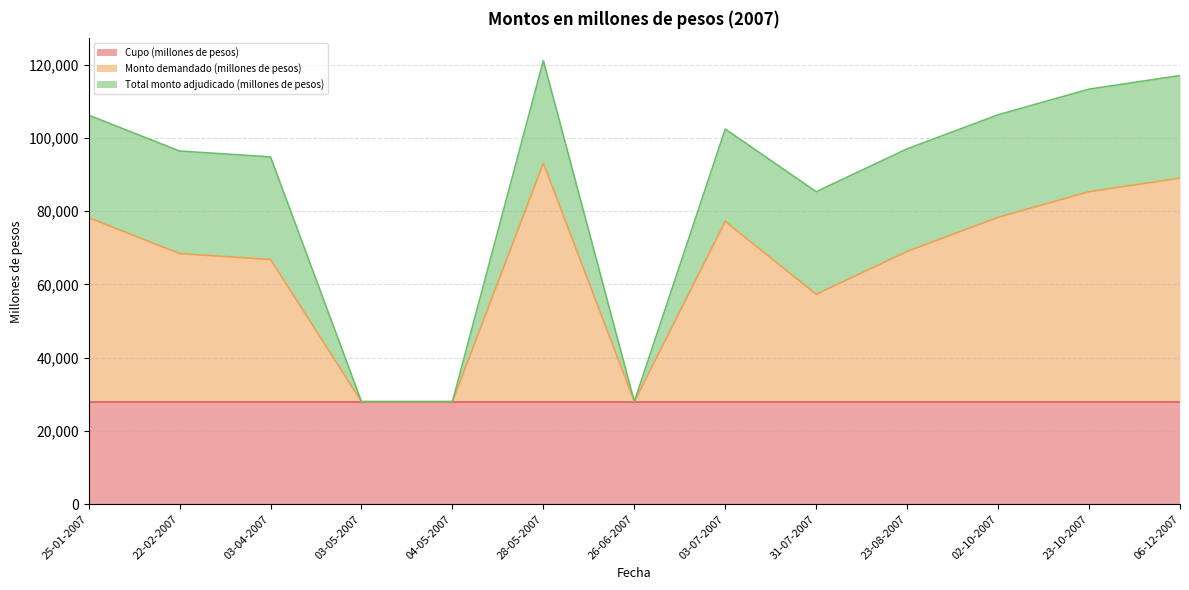

List the series in order of their peak value, highest first.

Monto demandado (millones de pesos), Cupo (millones de pesos), Total monto adjudicado (millones de pesos)